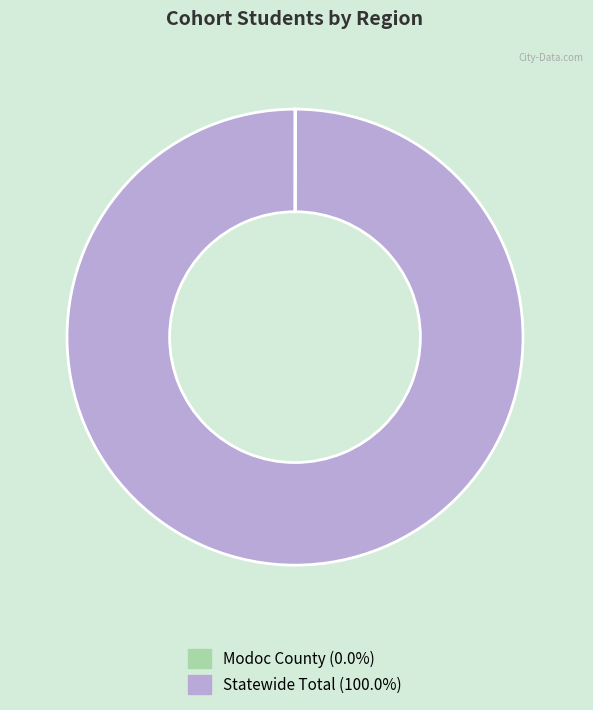

Which slice is the largest?

Statewide Total